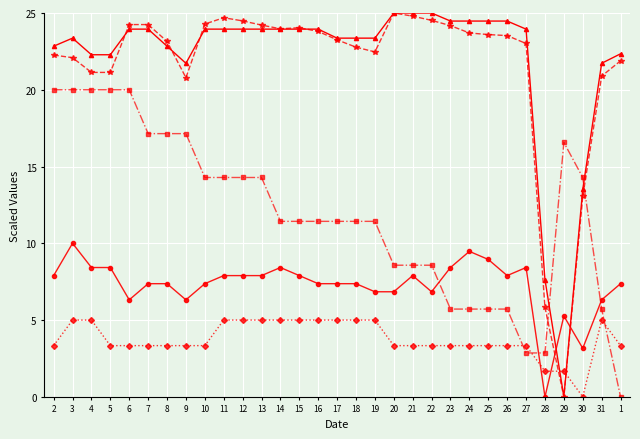

What is the greatest value displayed?

25.0